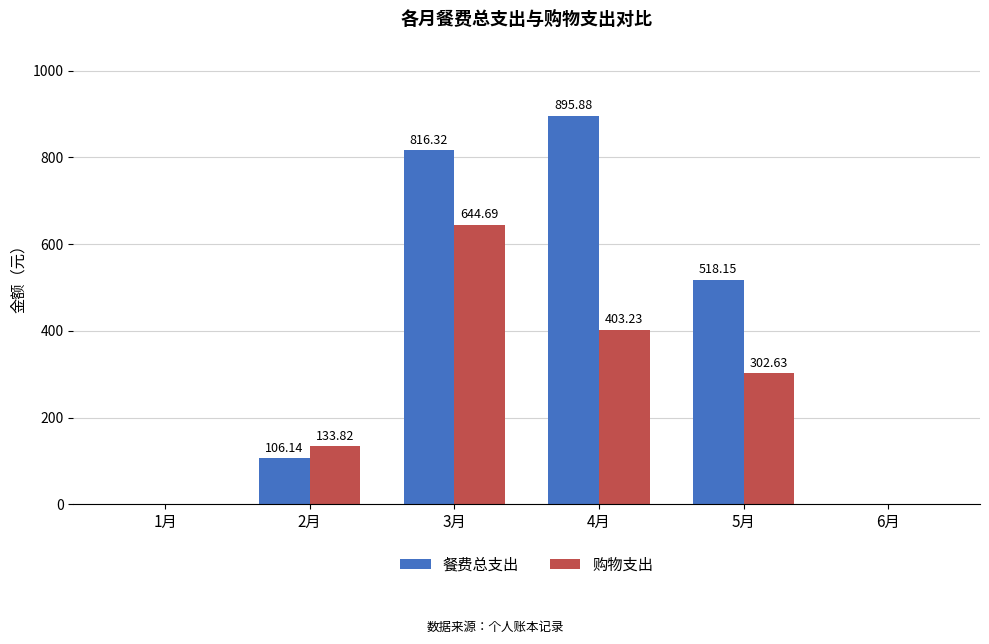

Are the bars grouped side by side (vs. stacked)?

Yes